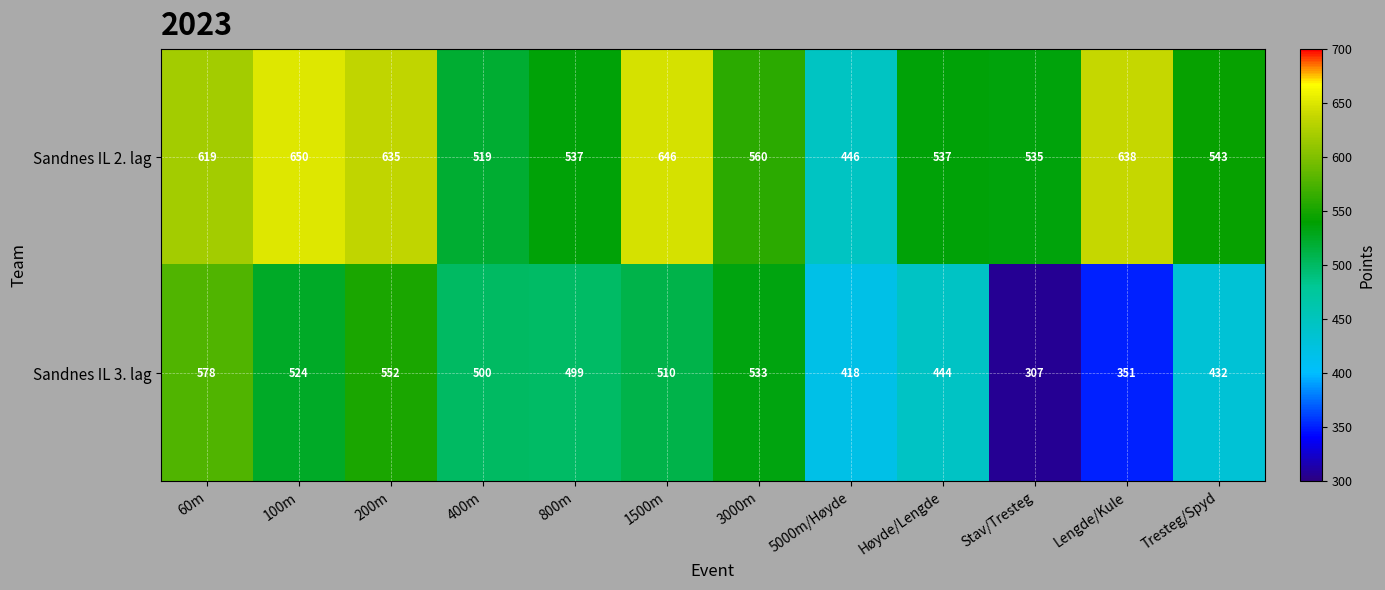

Reading left to right, what are all the values shown in this chart?

Sandnes IL 2. lag: 619	650	635	519	537	646	560	446	537	535	638	543
Sandnes IL 3. lag: 578	524	552	500	499	510	533	418	444	307	351	432